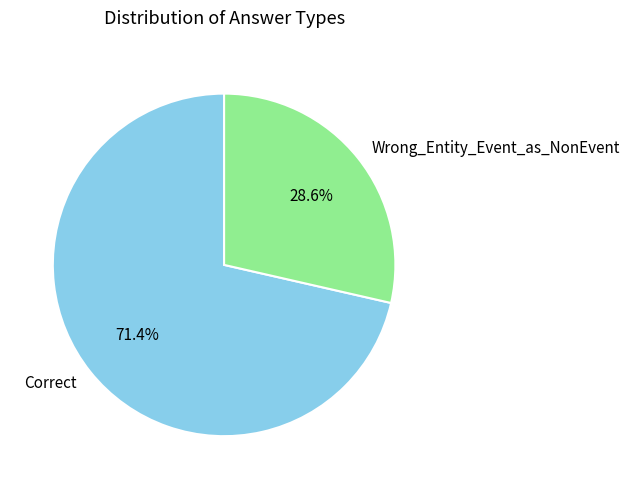

Is it true that Wrong_Entity_Event_as_NonEvent is 14% of the pie?

False